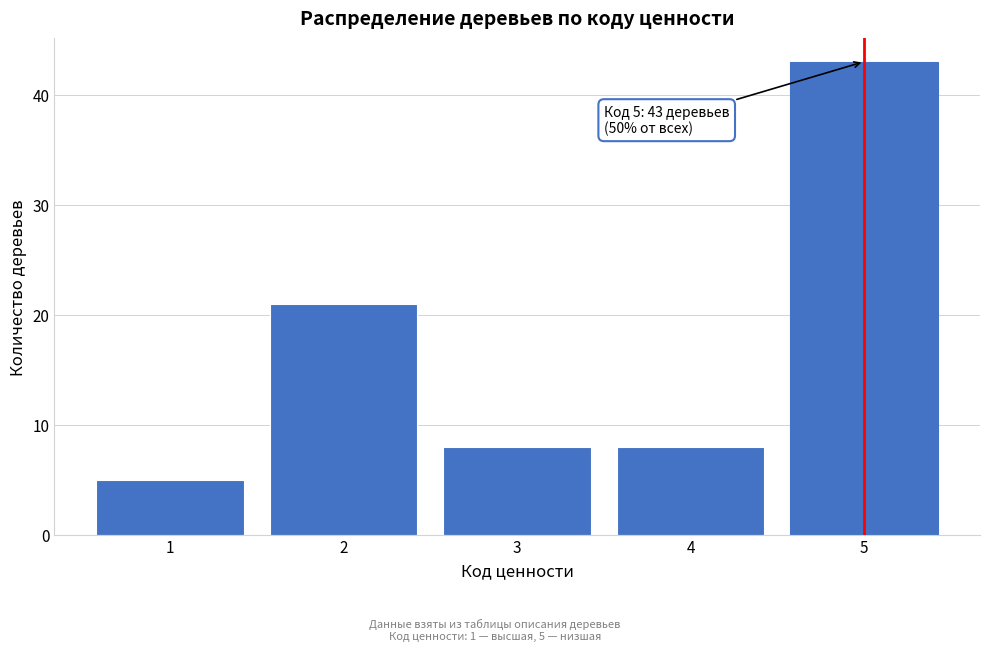

Reading right to left, extract all data points from this chart.

43	8	8	21	5